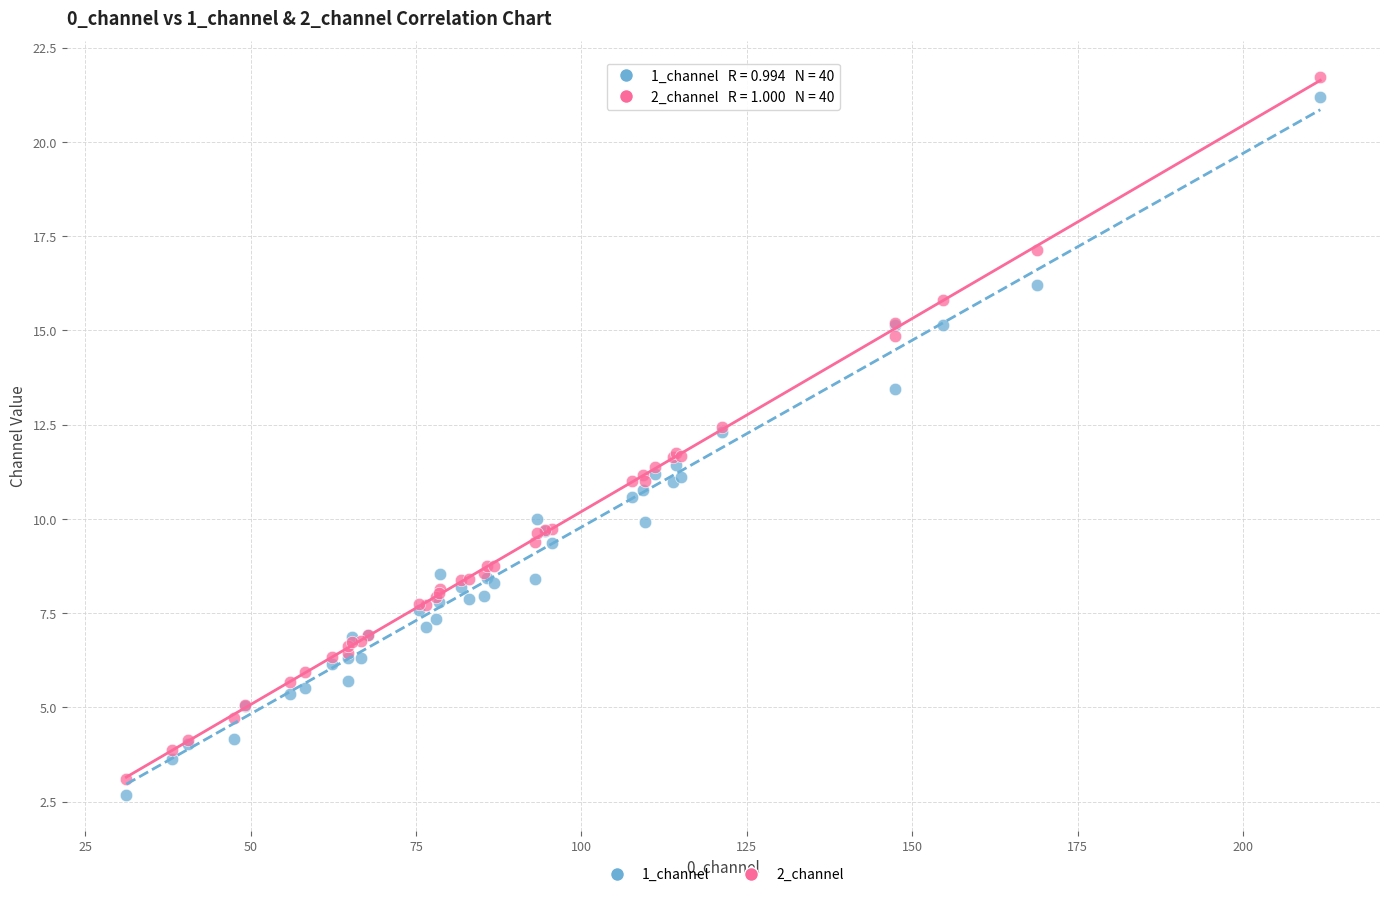

Which series has the widest spread of Y values?

2_channel